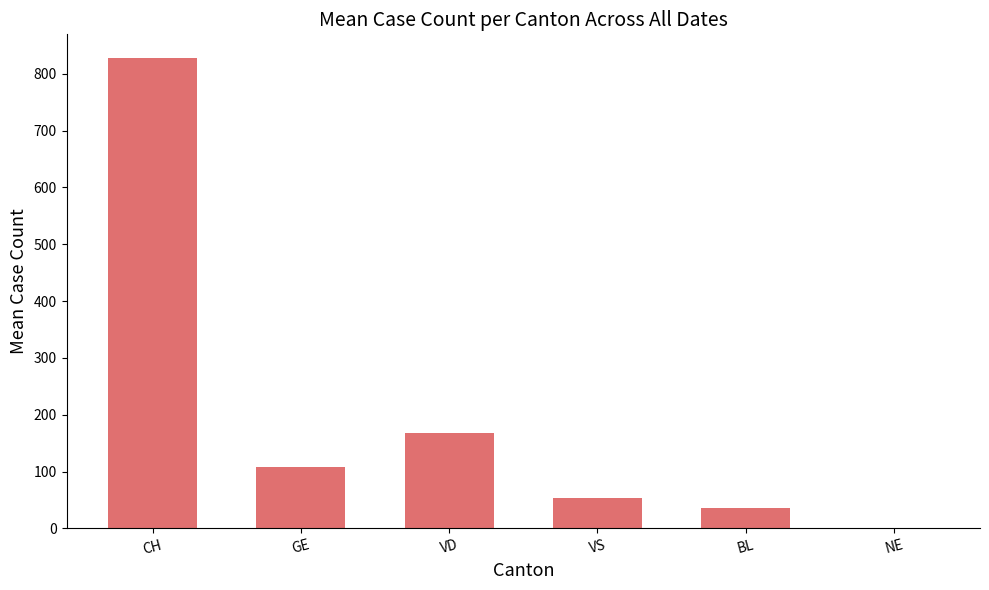

Which has a higher value, NE or BL?

BL